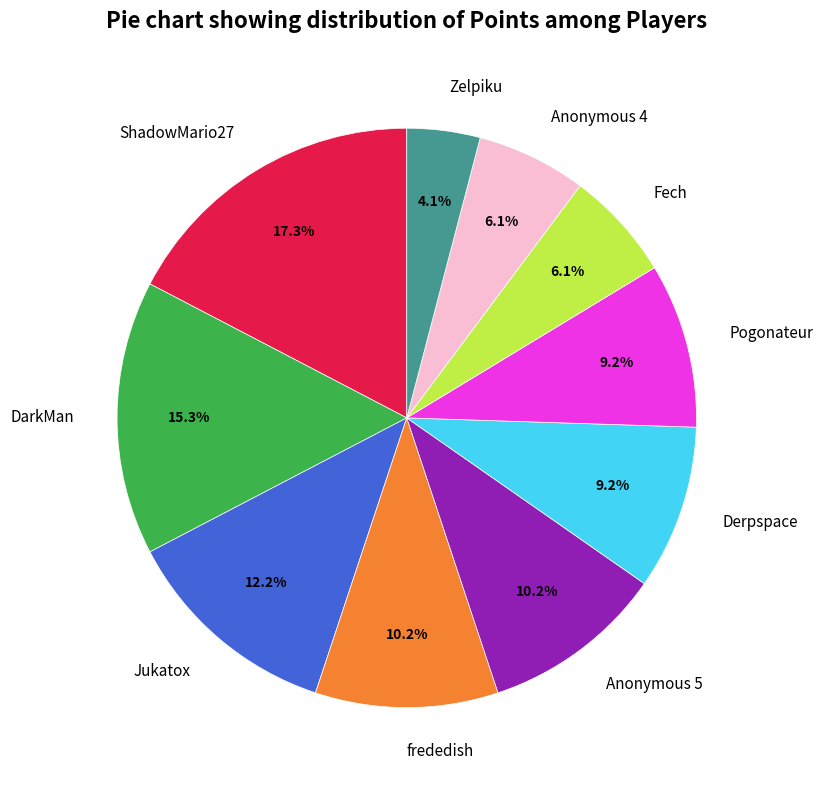

Is Derpspace the majority of the pie?

No